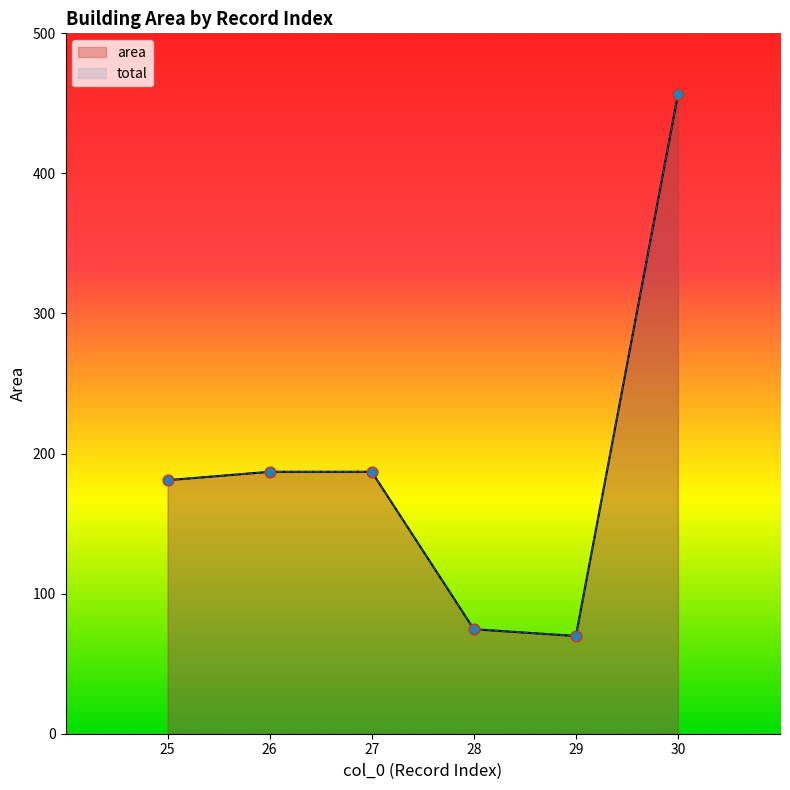

At which category is the sum across all series the highest?

30